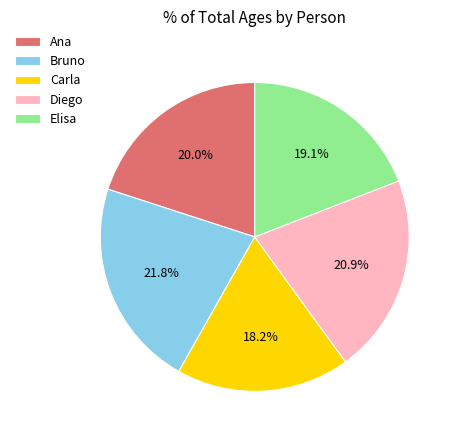

To the nearest percent, what is the combined percentage of Carla and Elisa?

37%